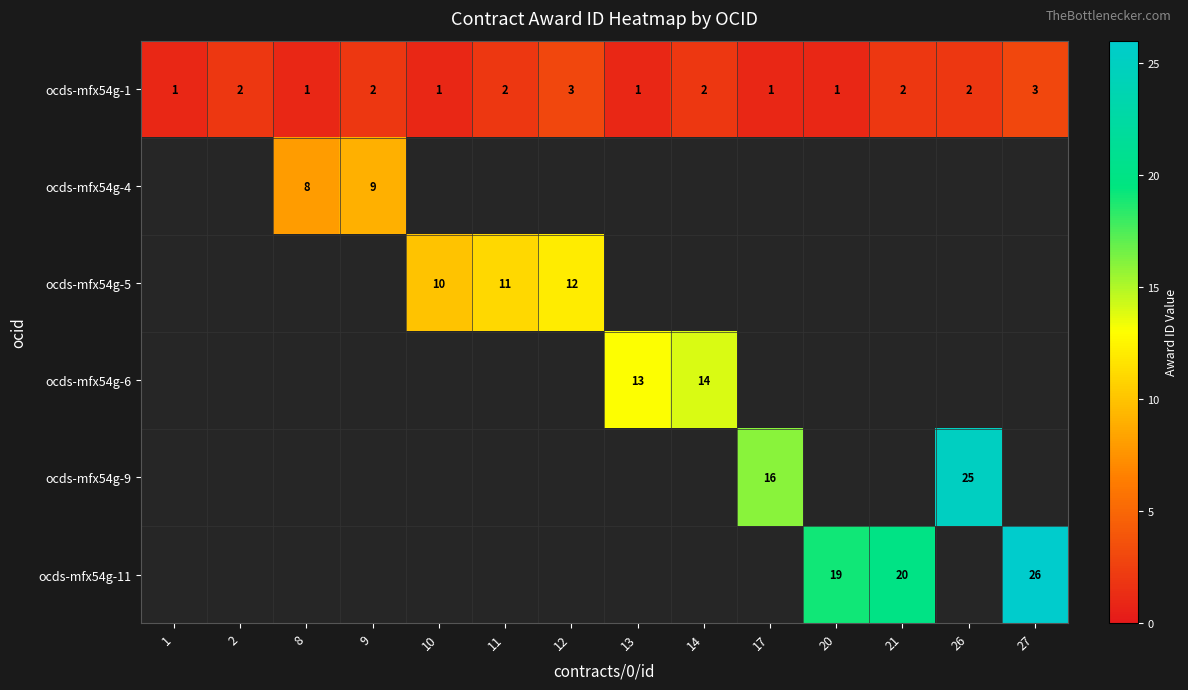

Between 26 and 14, which is larger?

26